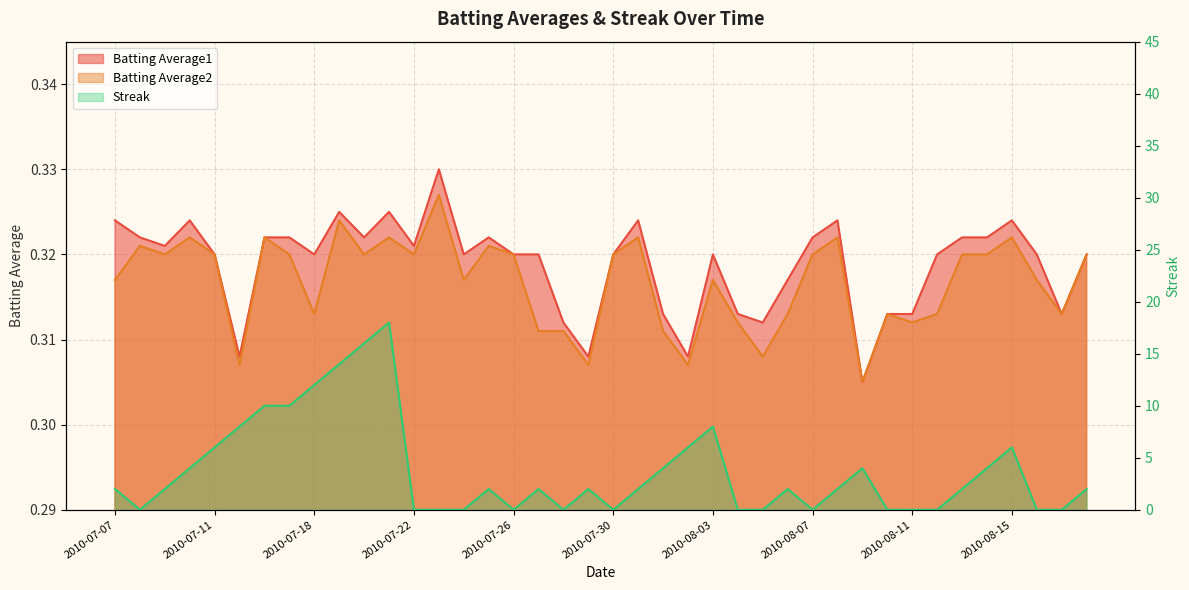

True or false: Batting Average1 and Batting Average2 cross at least once.

False